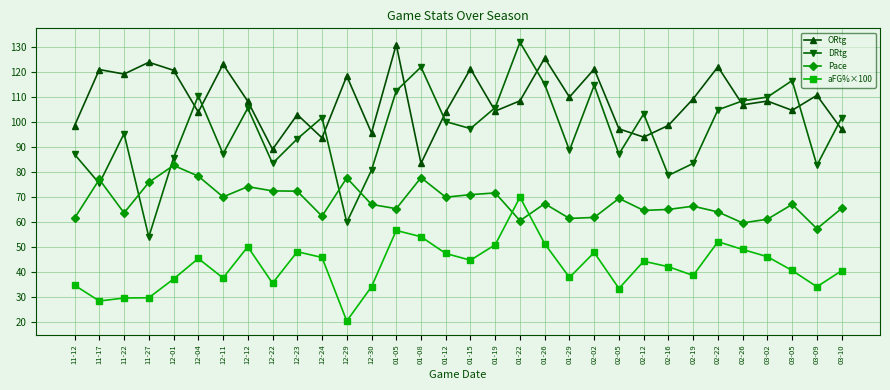

True or false: Pace has more than 1 interior local peaks.

True